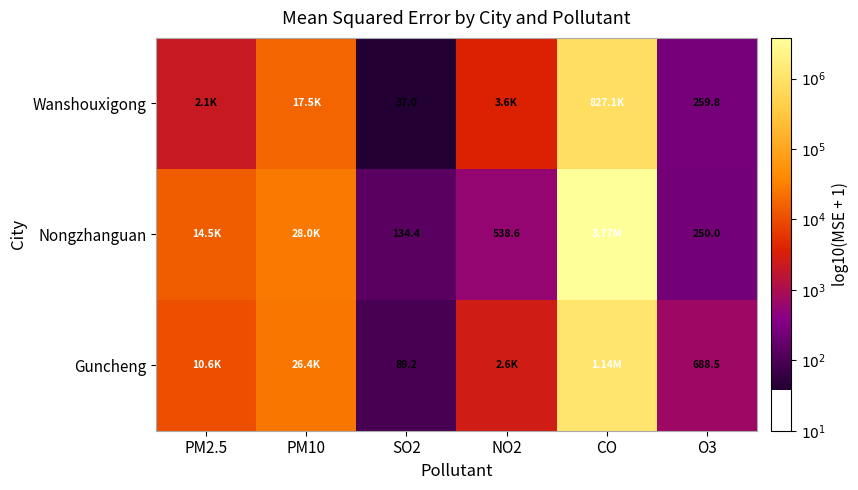

Rank the series at O3 from highest to lowest value.

Guncheng, Wanshouxigong, Nongzhanguan